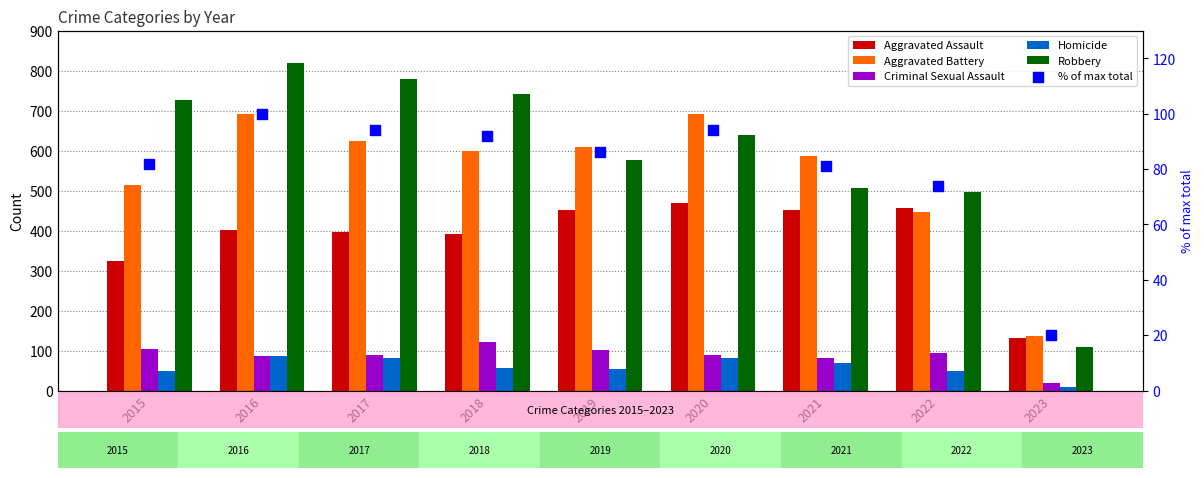

What are all the series names shown in the legend?

Aggravated Assault, Aggravated Battery, Criminal Sexual Assault, Homicide, Robbery, % of max total